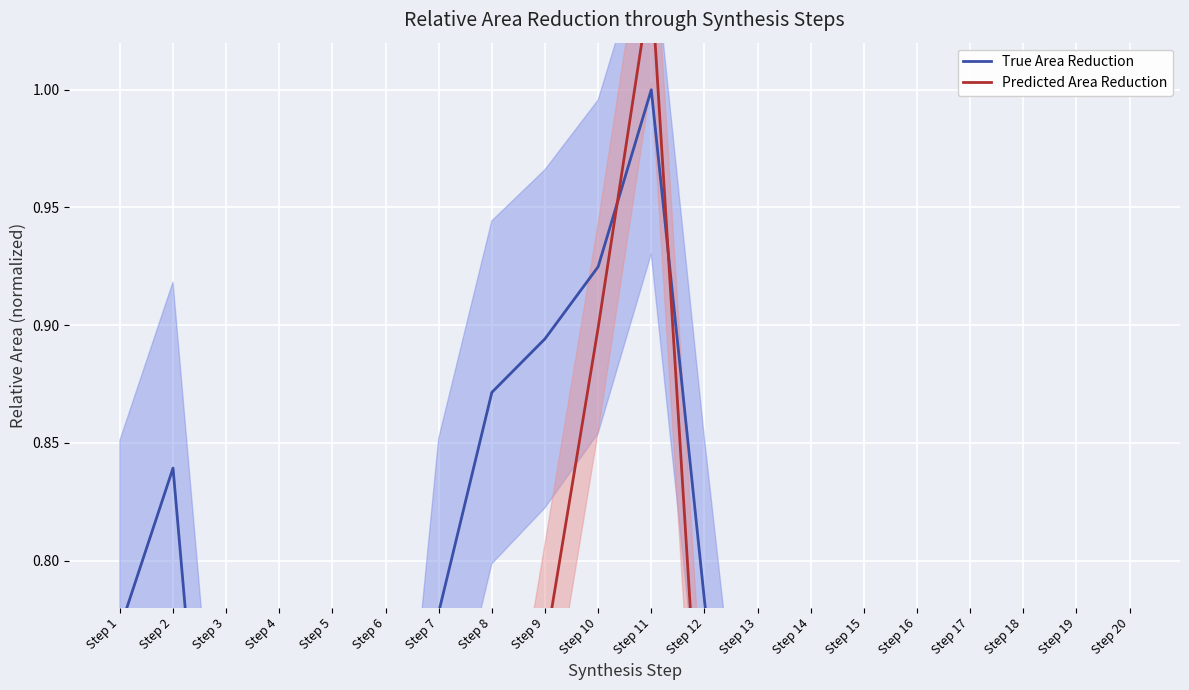

List the series in order of their overall mean, lowest first.

Predicted Area Reduction, True Area Reduction